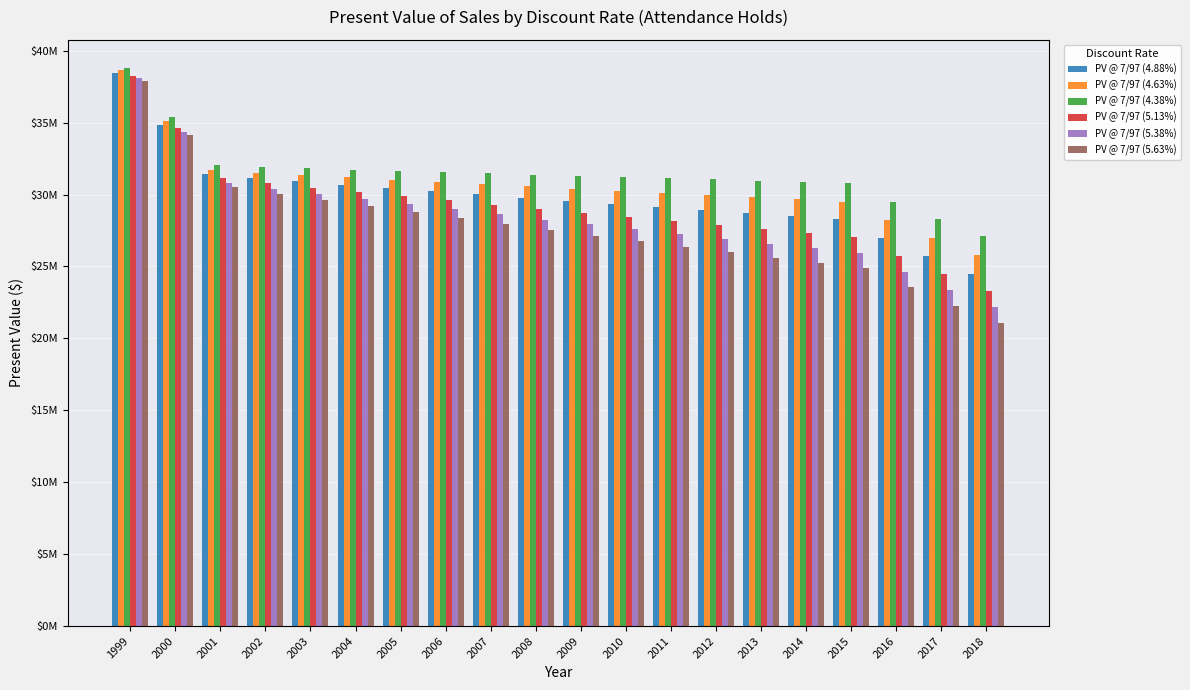

At which category does the chart reach its peak across all series?

1999